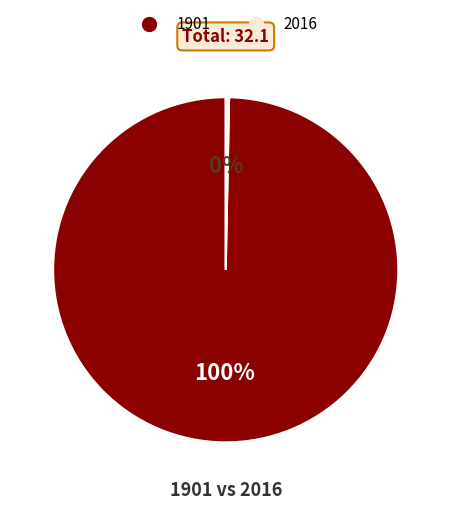

Which category has the smallest portion of the pie?

2016